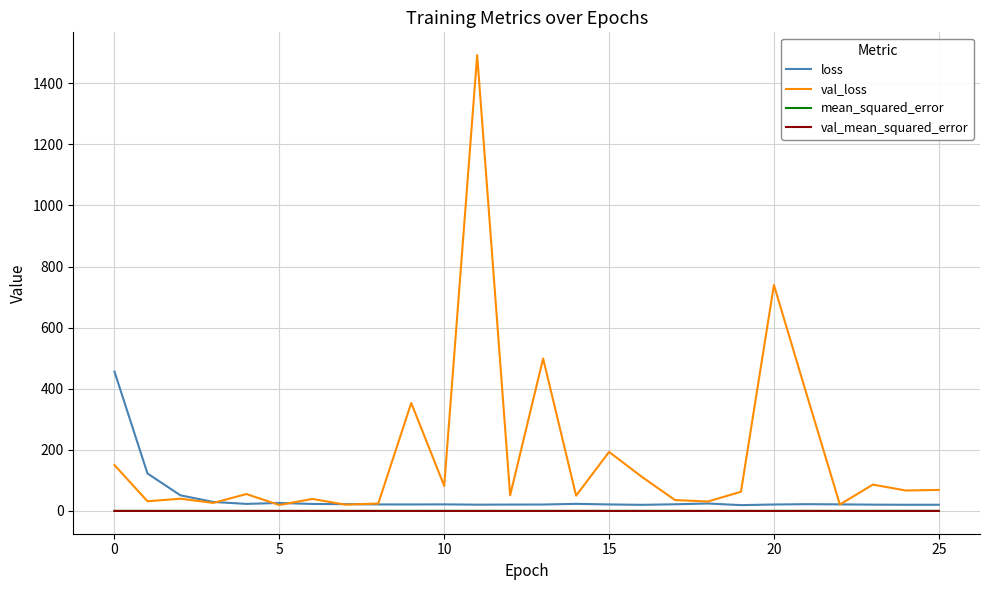

How many values in the val_loss series exceed 62?

13